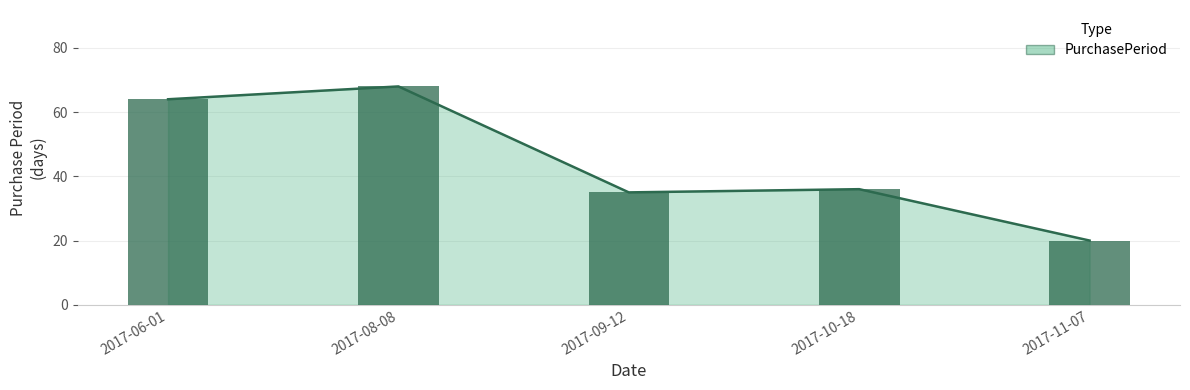

Reading right to left, what are all the values shown in this chart?

2017-11-07=20	2017-10-18=36	2017-09-12=35	2017-08-08=68	2017-06-01=64